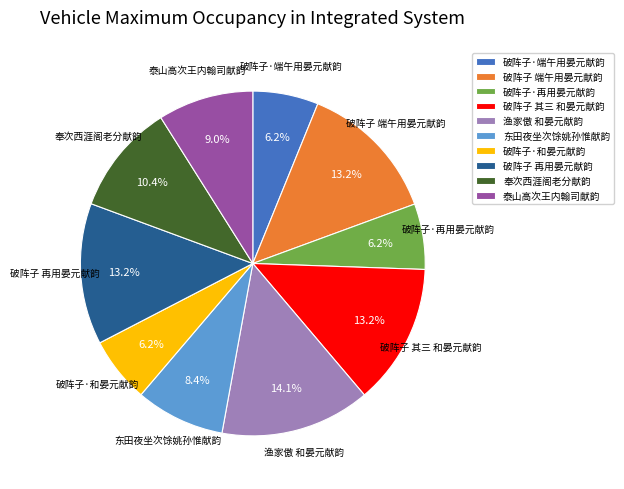

How many segments does this pie chart have?

10